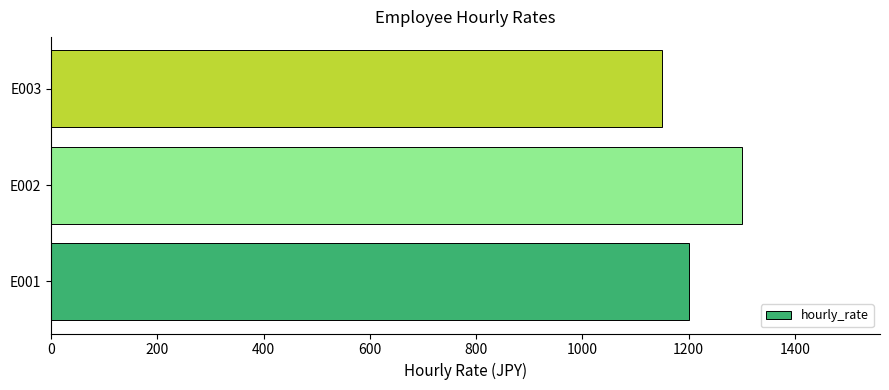

Is it true that the value at E002 is 2177?

False